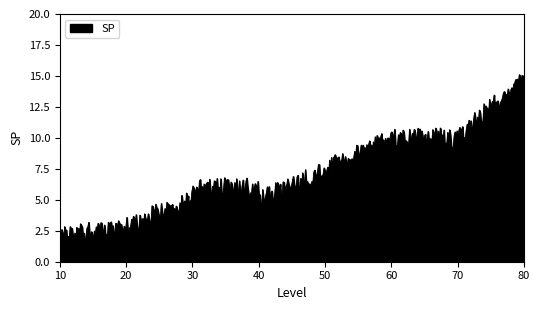

Does the chart have visible grid lines?

No